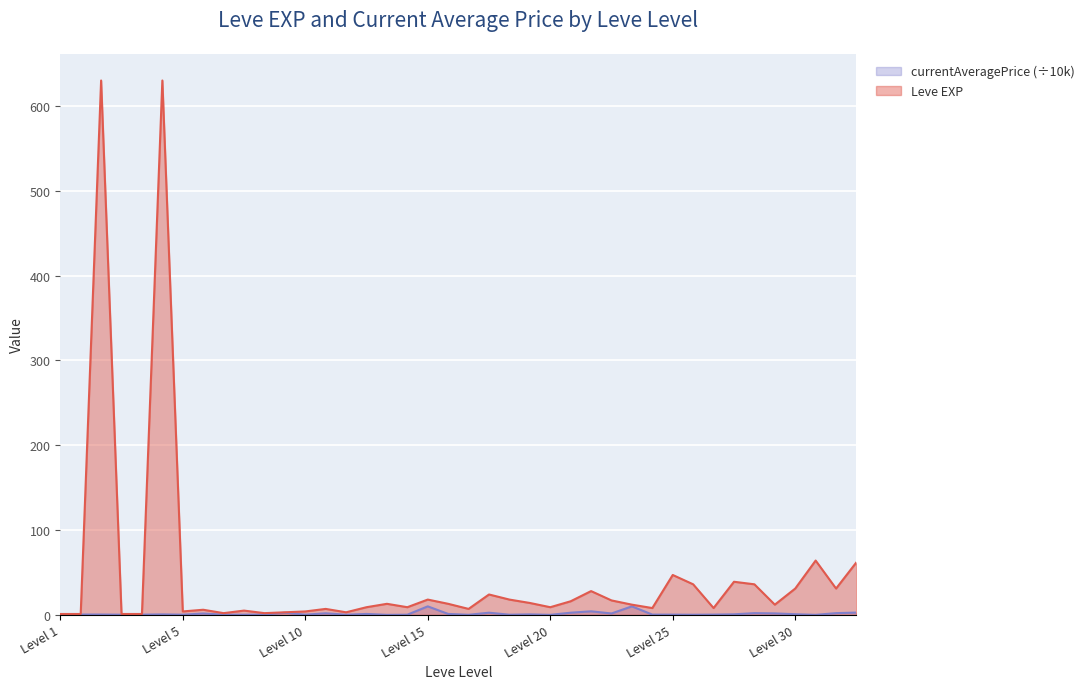

True or false: Leve EXP and currentAveragePrice cross at least once.

False